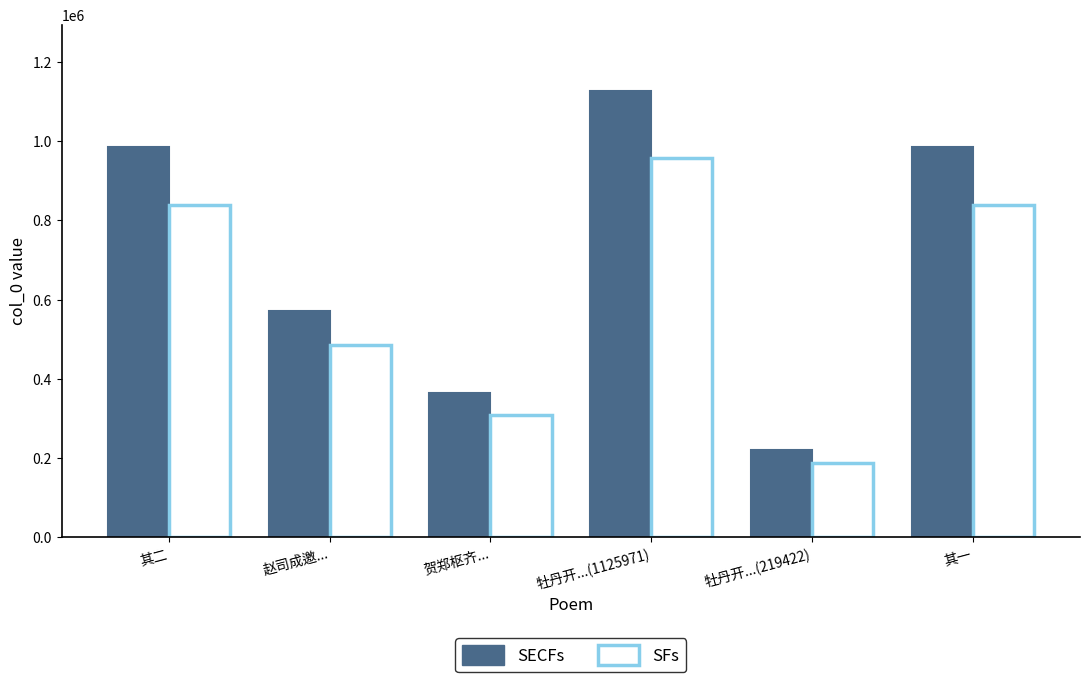

Rank the series by their maximum value, from highest to lowest.

SECFs, SFs